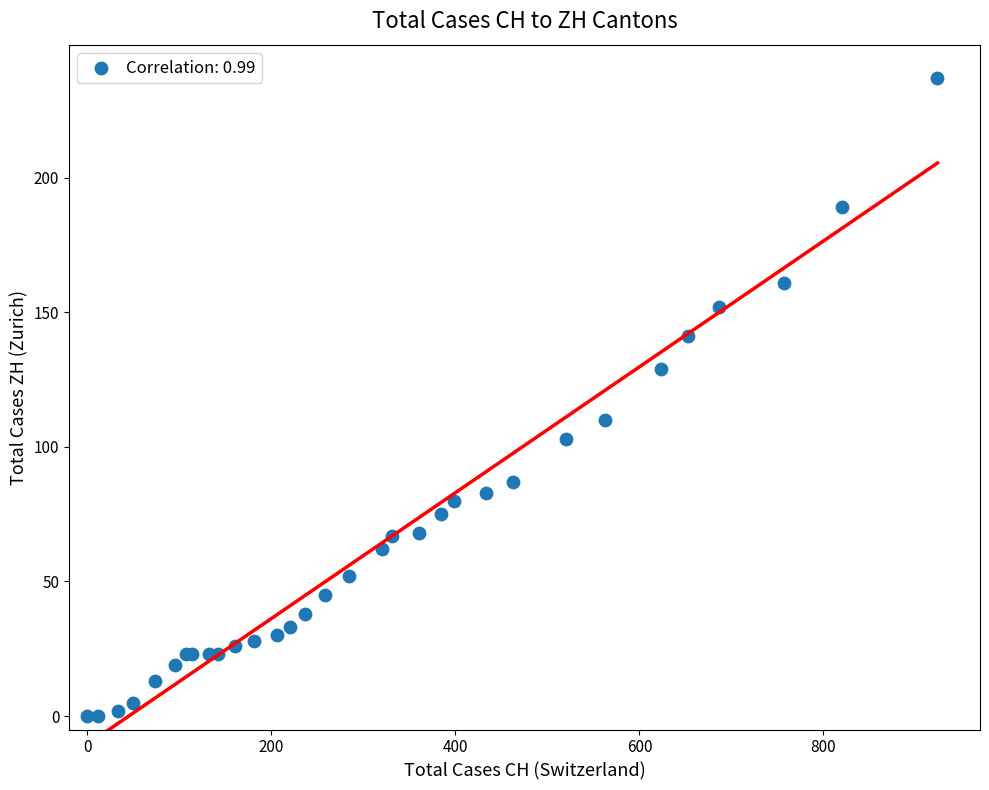

What Y value in the scatter plot is closest to 118?

110